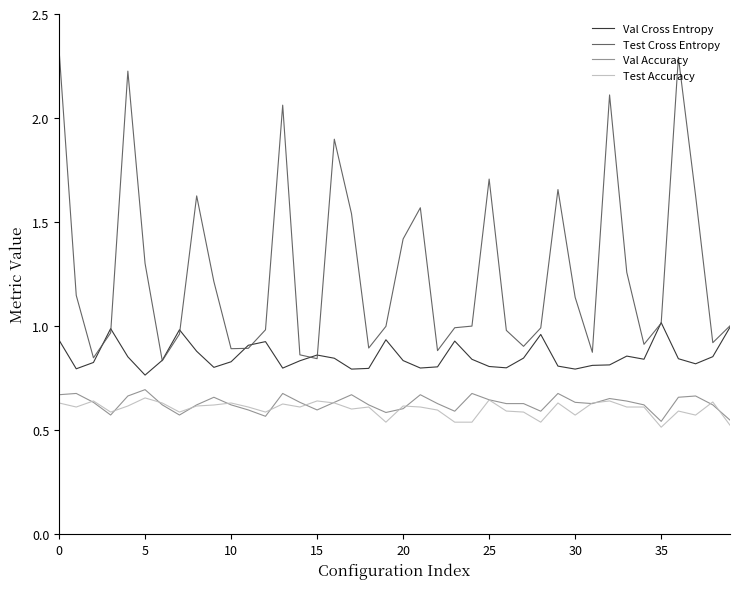

Which series has the largest total across all categories?

Test Cross Entropy